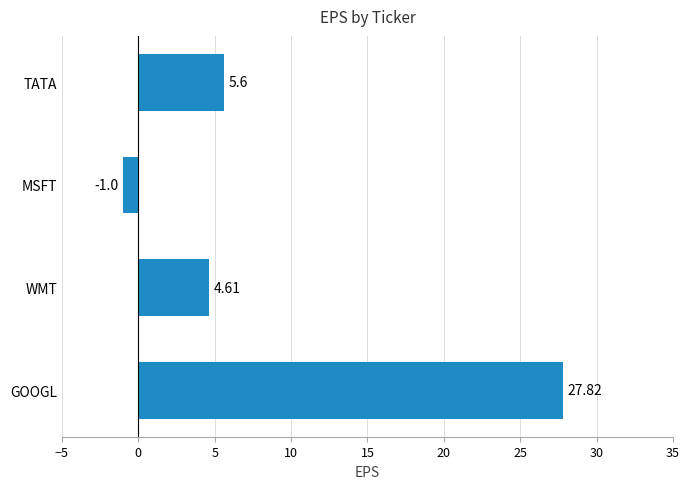

List the labels in order of value, largest first.

GOOGL, TATA, WMT, MSFT